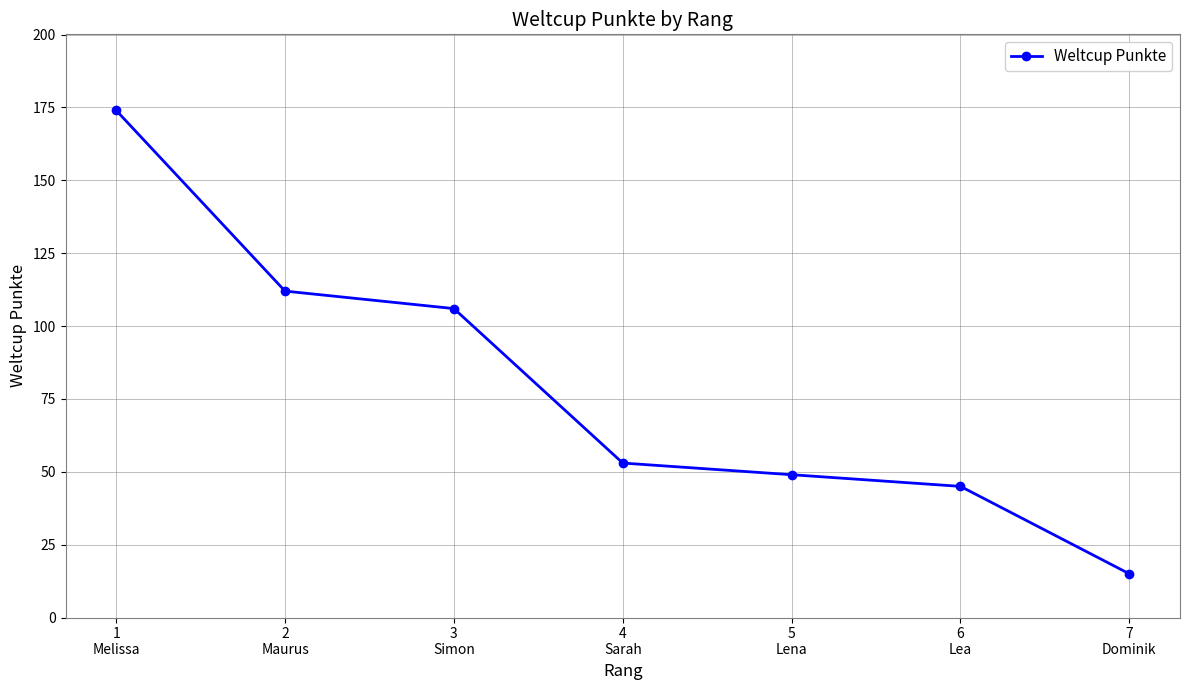

What is the average value?

79